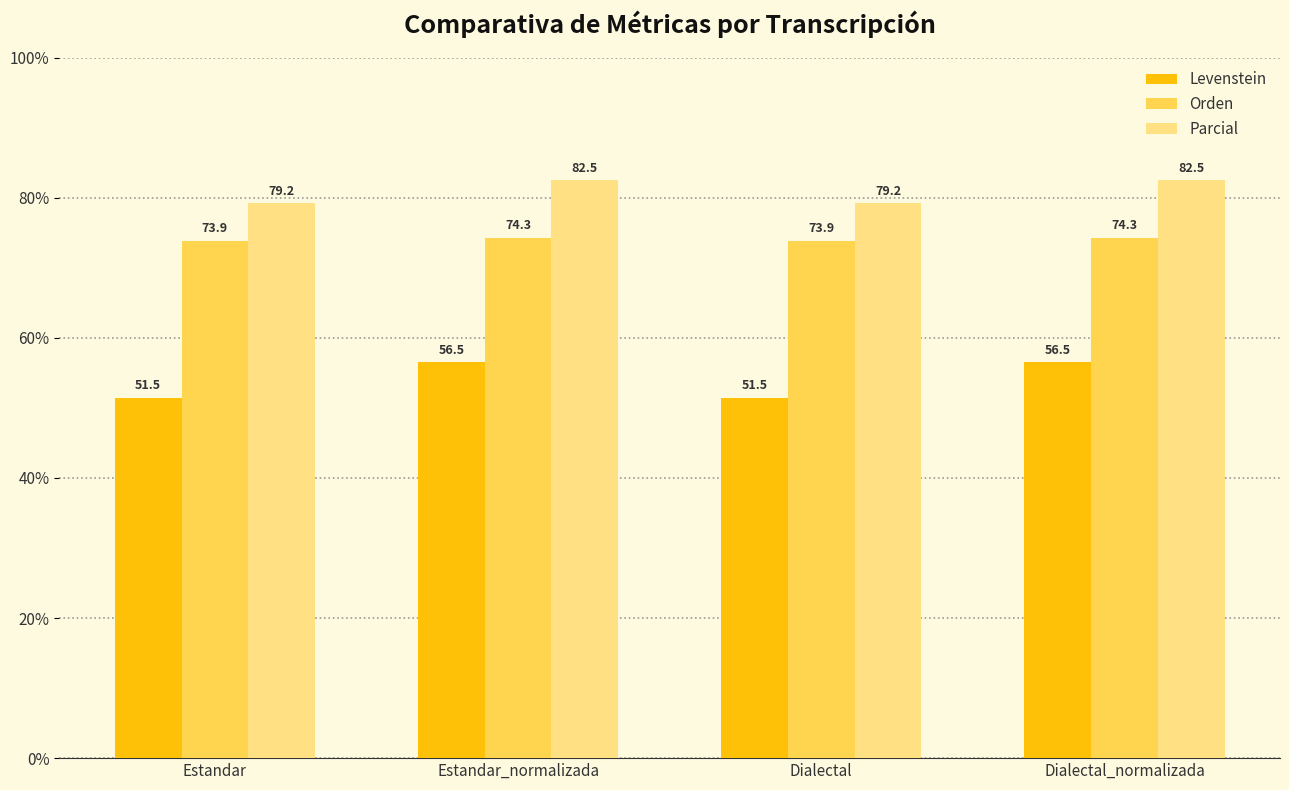

Rank the series by their average value, from lowest to highest.

Levenstein, Orden, Parcial